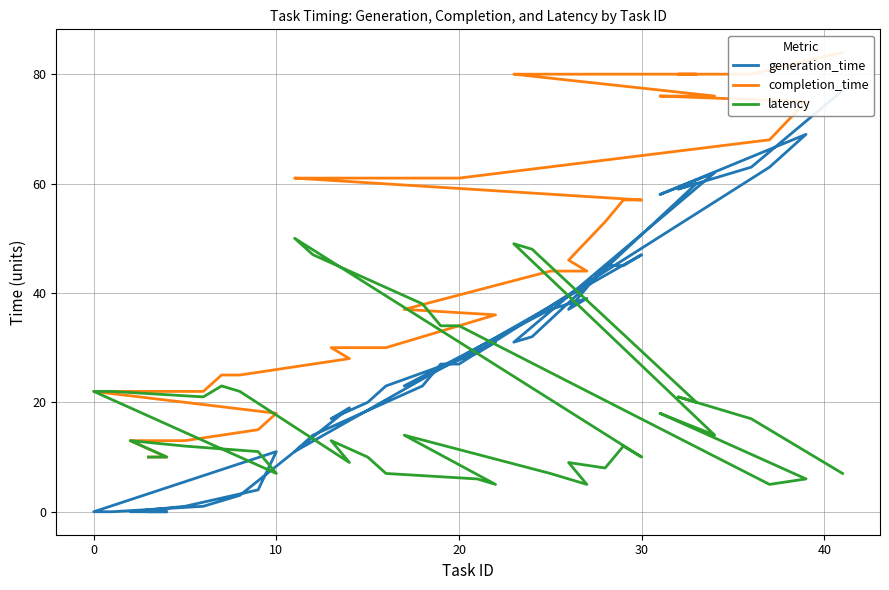

What is the difference between the second highest and second lowest values in the latency series?

44